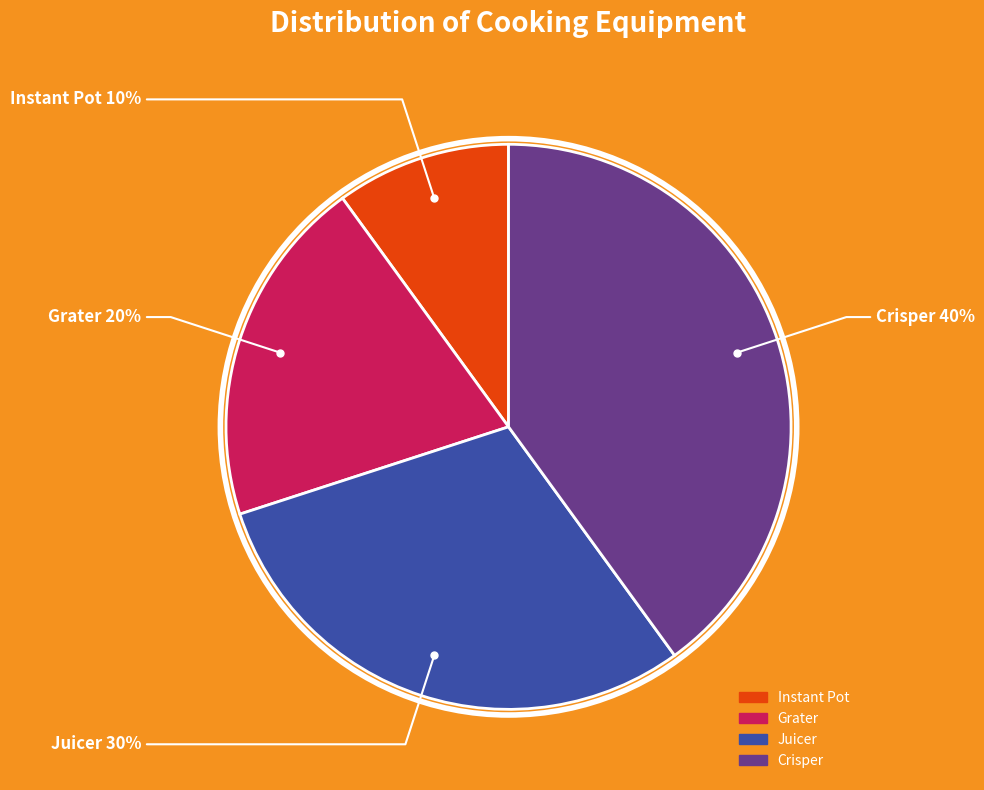

To the nearest percent, what percentage of the pie is Instant Pot?

10%